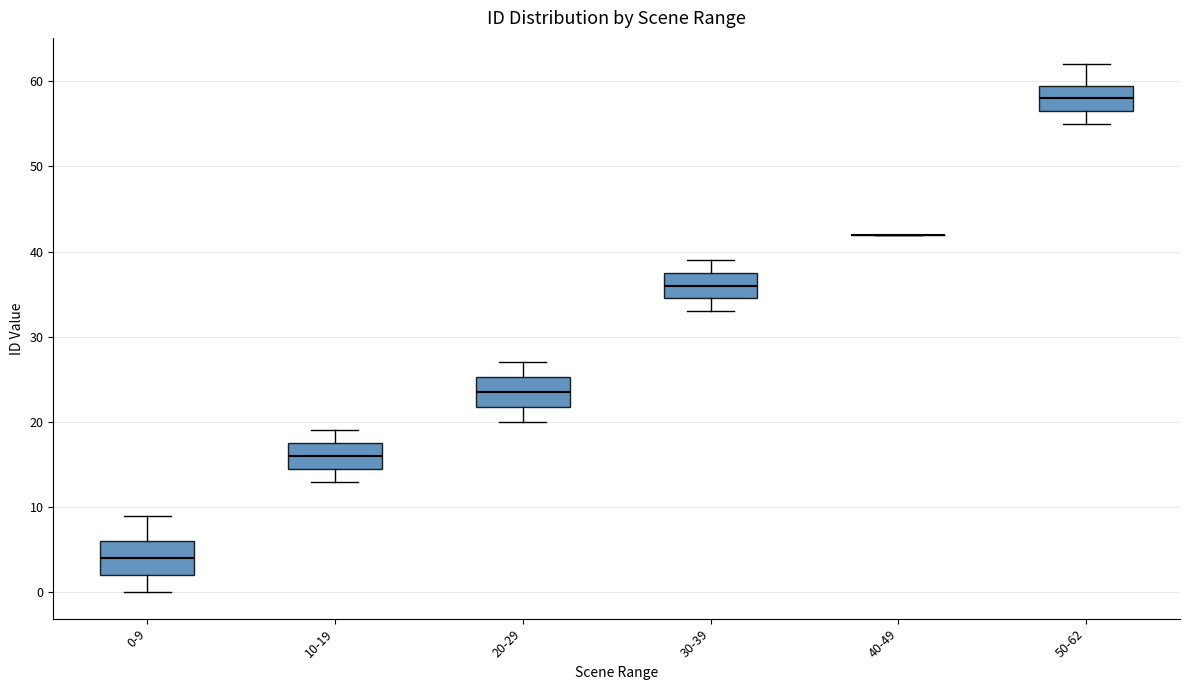

Where is the lower edge of the box for 0-9 on the y-axis? The values are not printed on the chart, so give them approximately, as read against the axis.

2